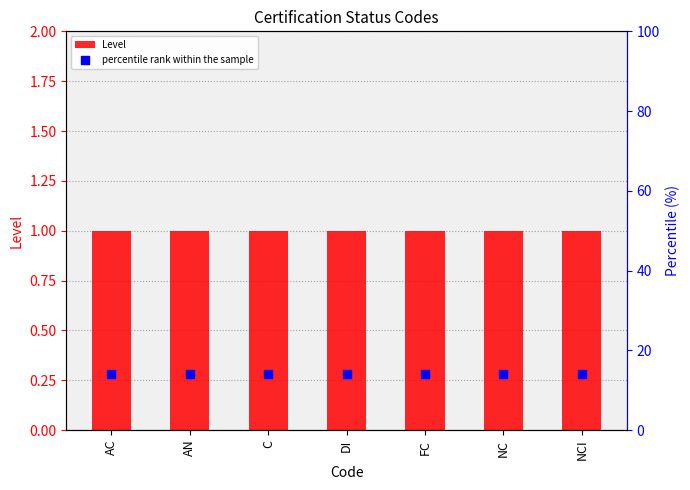

Which series has the largest Y range (max minus min)?

Level